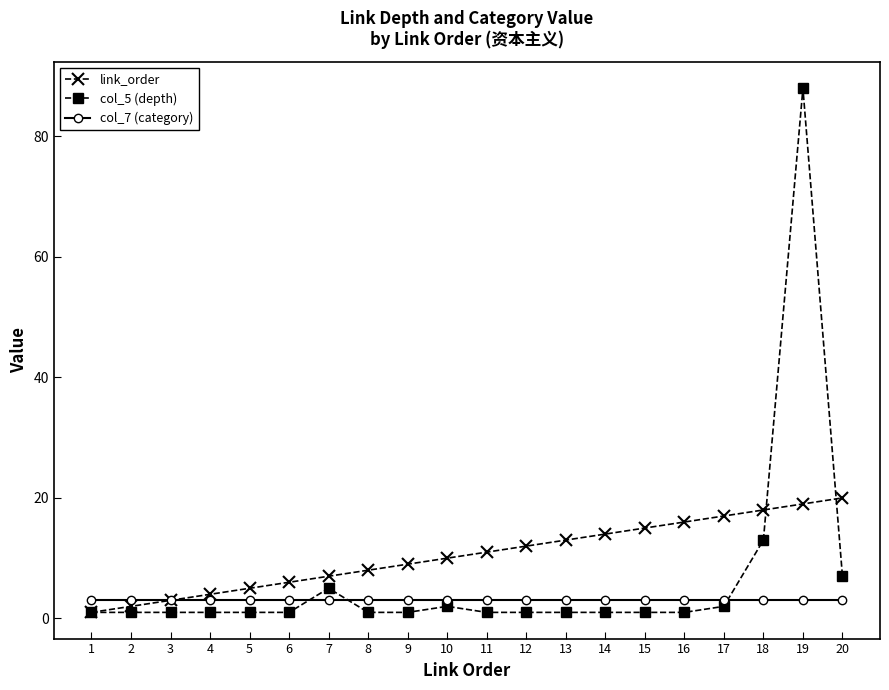

What is the approximate value of col_7 (category) at 9?

3